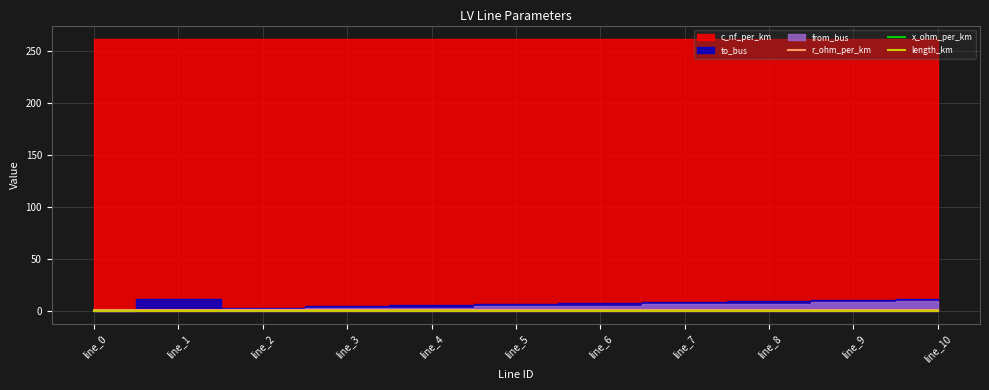

True or false: r_ohm_per_km has a value of 0.1 at line_7.

False